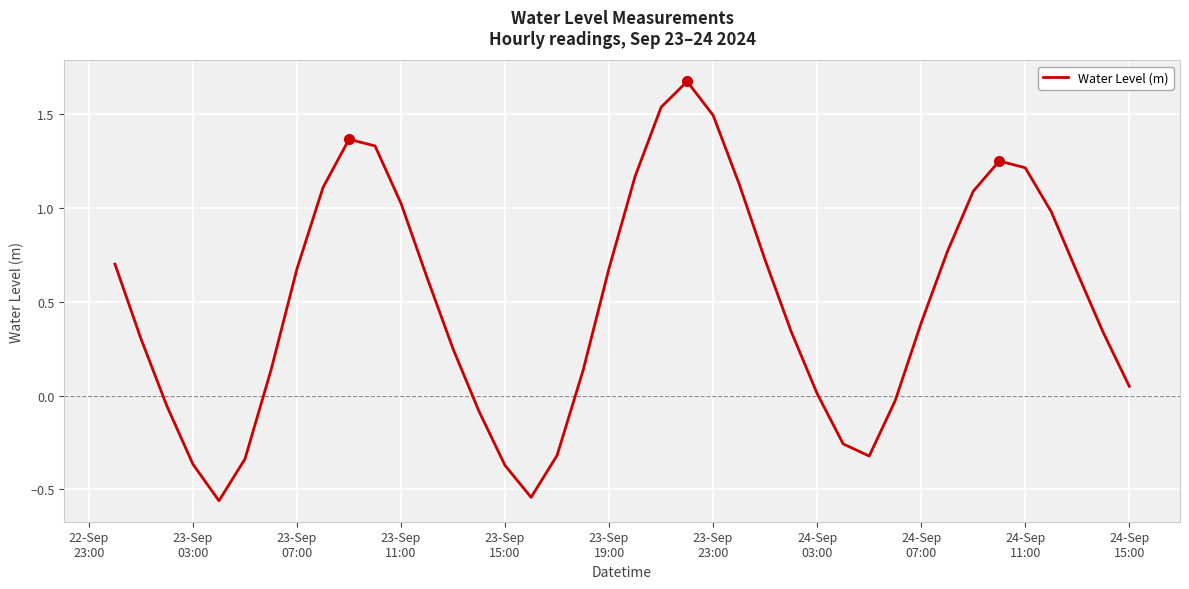

What is the greatest value displayed?

1.7